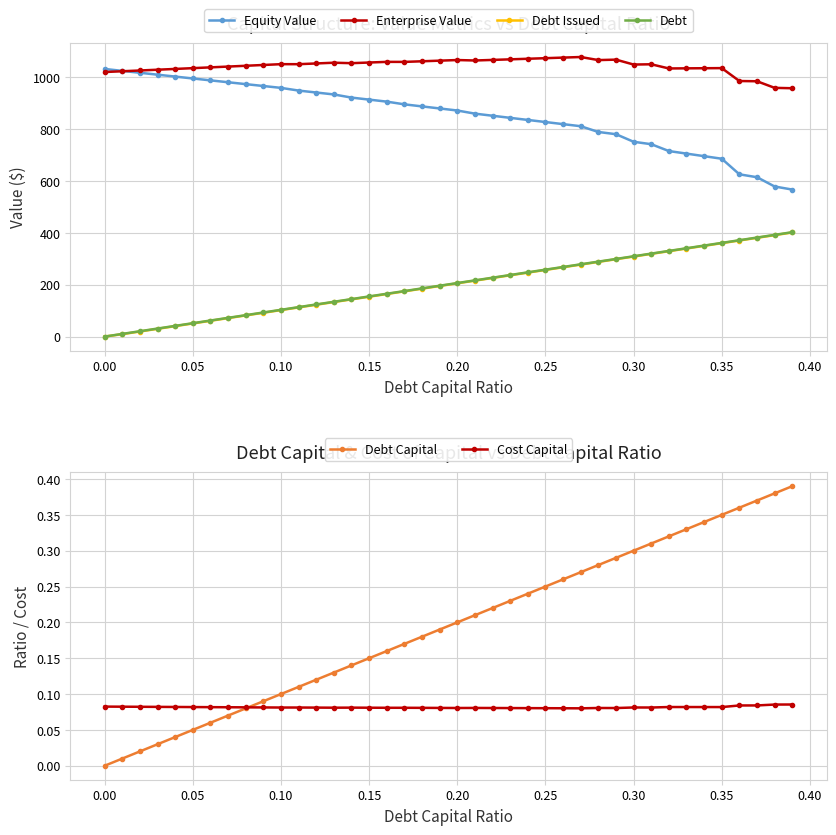

The value of Debt at 0.30 is 309.6. True or false?

True